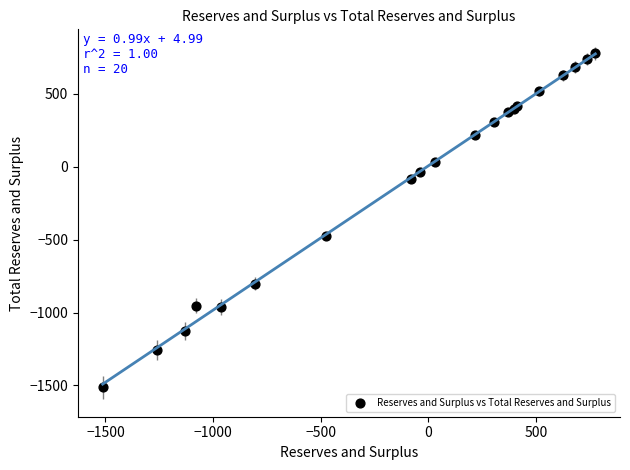

What Y value in the scatter plot is closest to -368?

-477.4